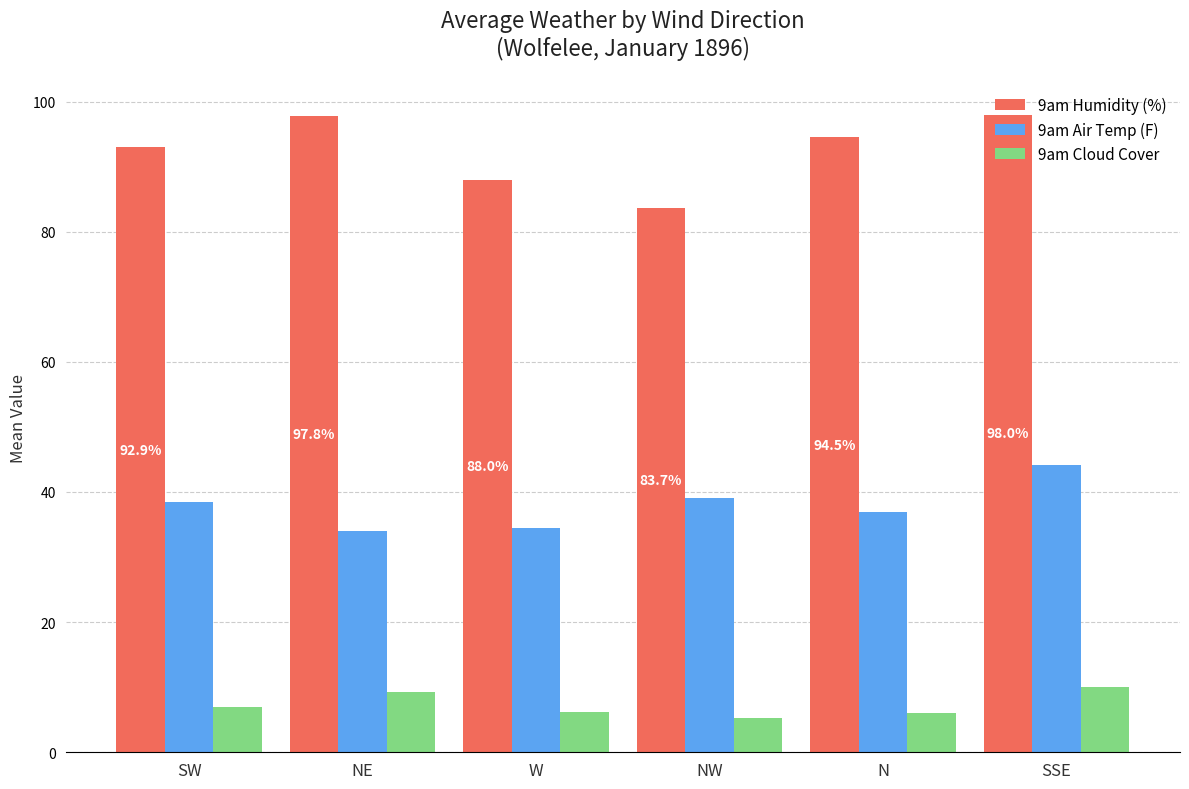

The value of 9am Cloud Cover at NE is 14.2. True or false?

False